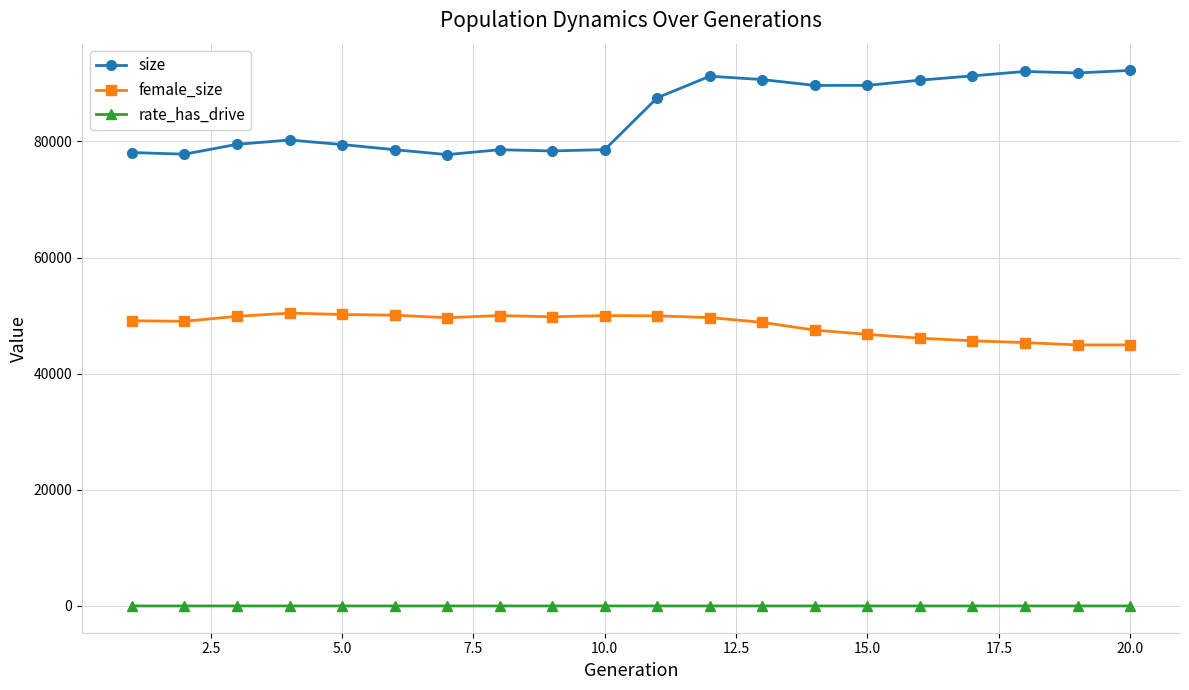

How many data points does each series have?

20